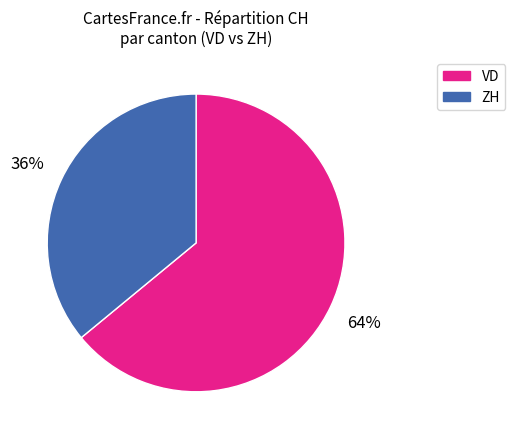

Does any single category account for the majority?

Yes